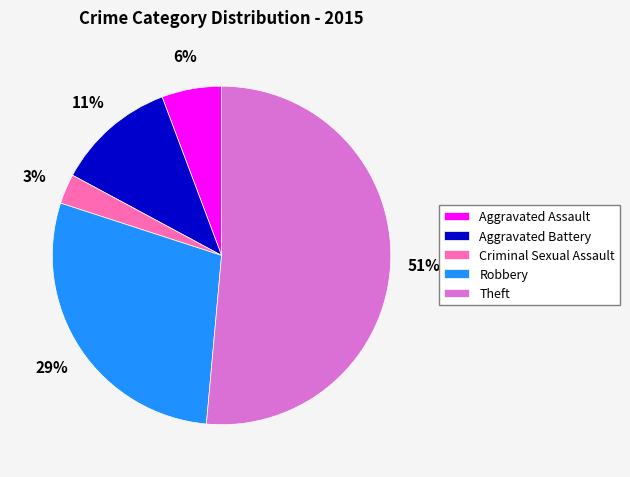

Rank the categories by value from lowest to highest.

Criminal Sexual Assault, Aggravated Assault, Aggravated Battery, Robbery, Theft